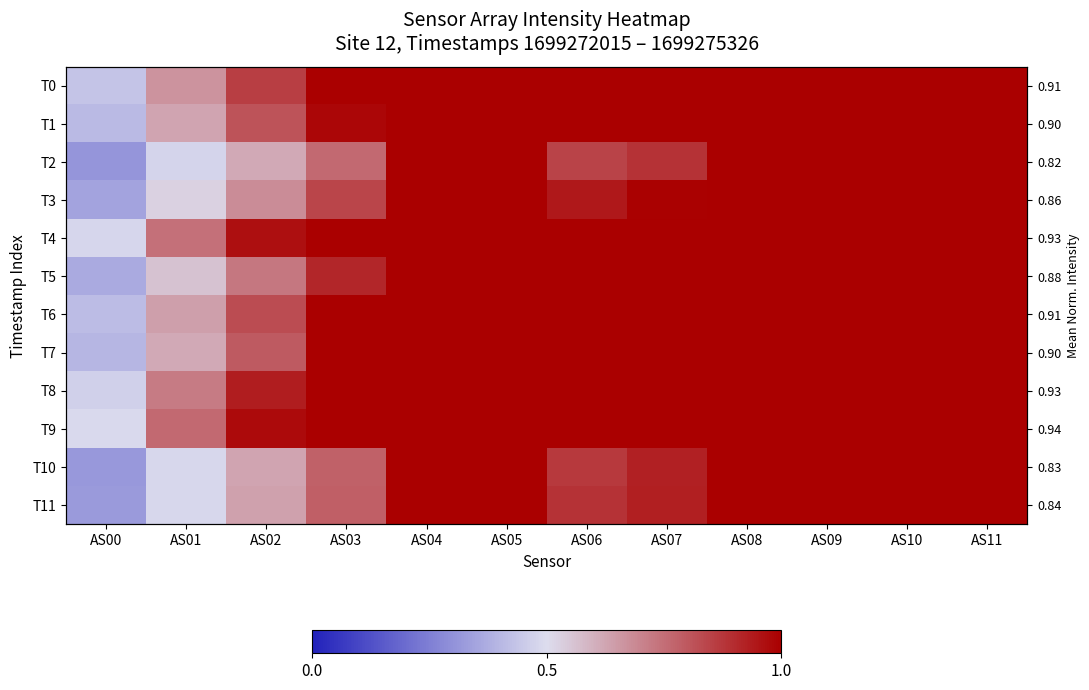

At how many categories does at least one series exceed 0?

12